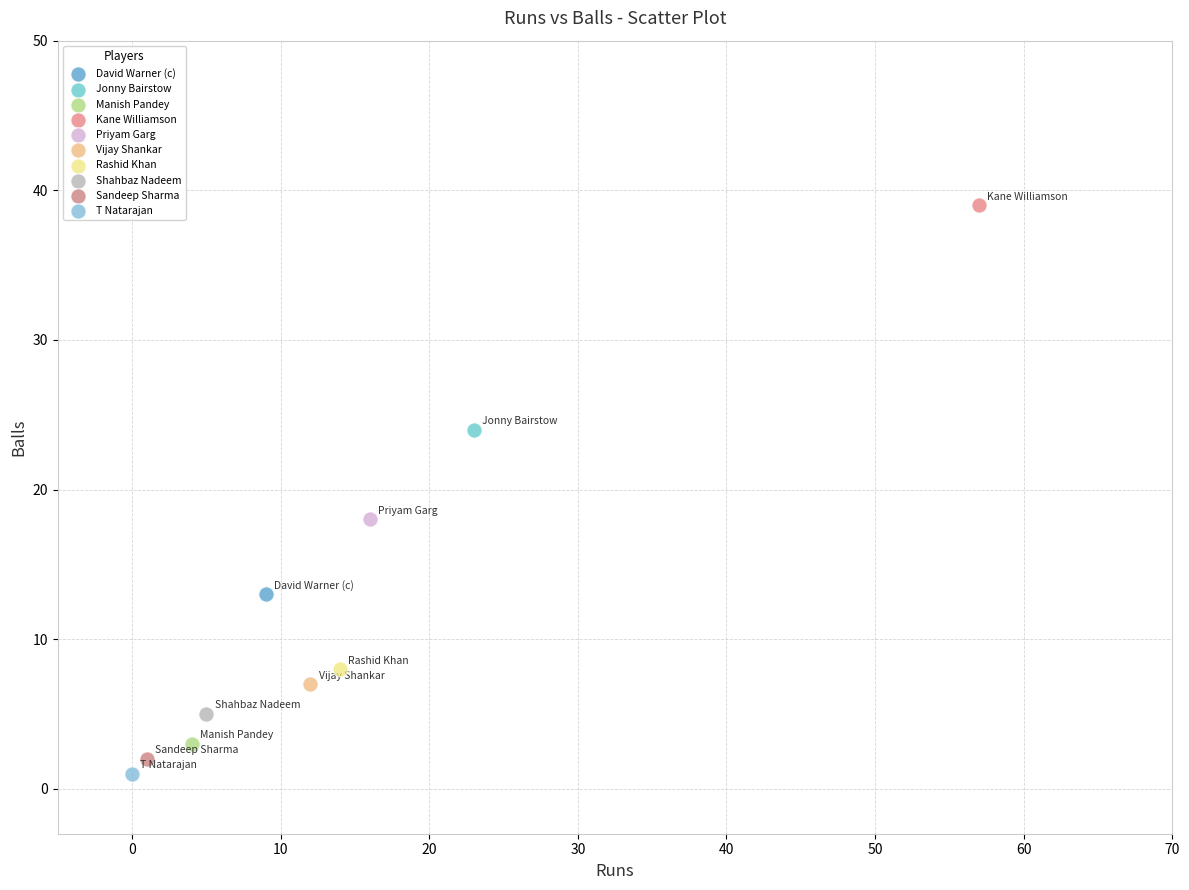

Which series reaches the maximum Y coordinate?

Kane Williamson